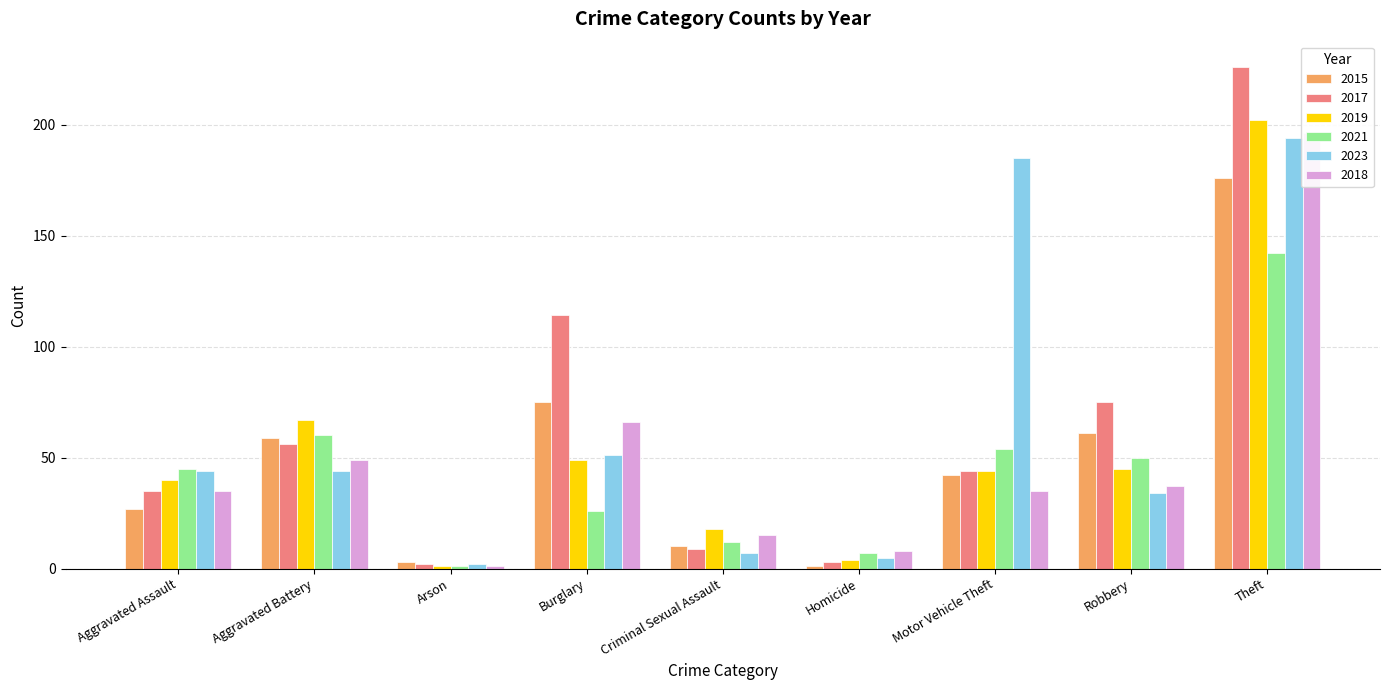

How many values in the 2019 series exceed 44?

4